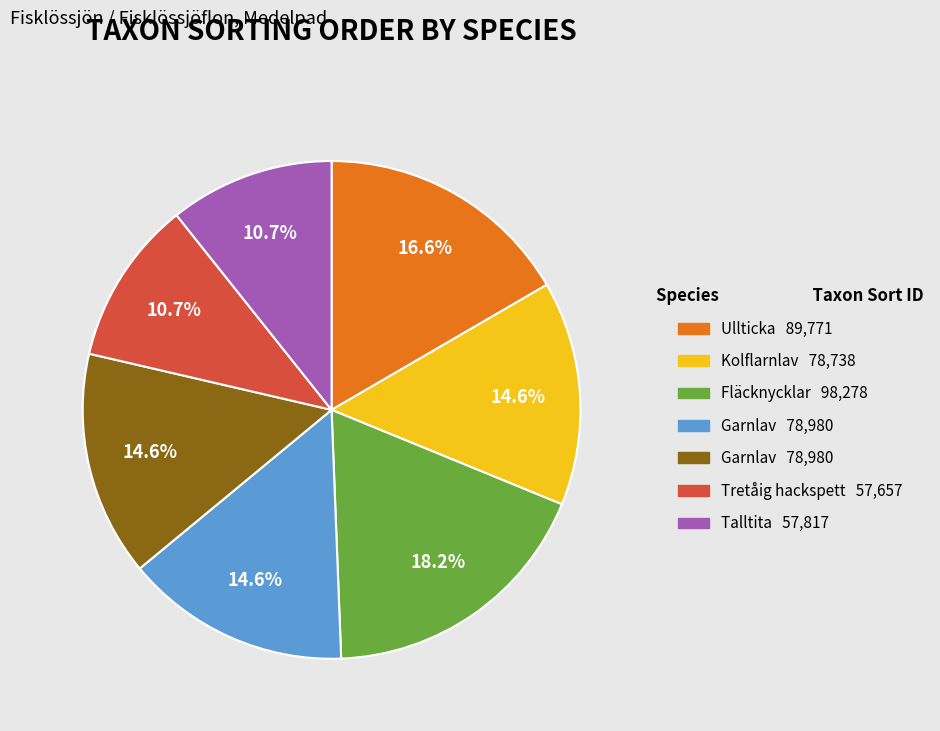

Is there any slice that represents more than half of the pie?

No